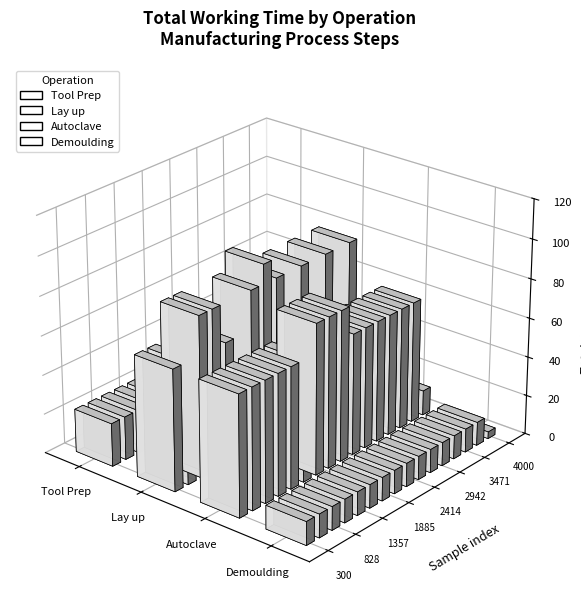

The Demoulding series shows 4.7 at 10. True or false?

False